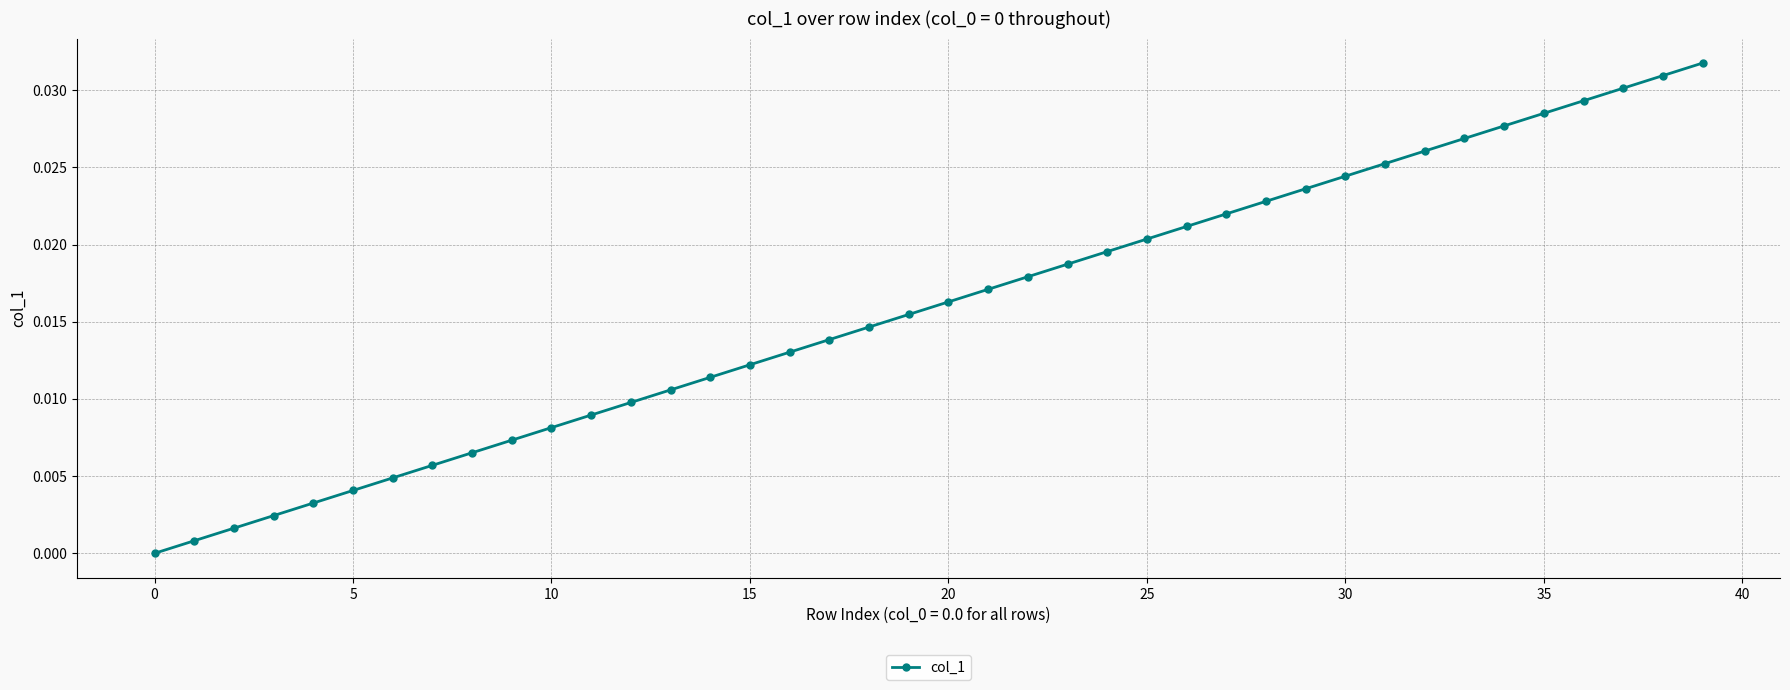

Does the chart display data point markers on the line(s)?

Yes